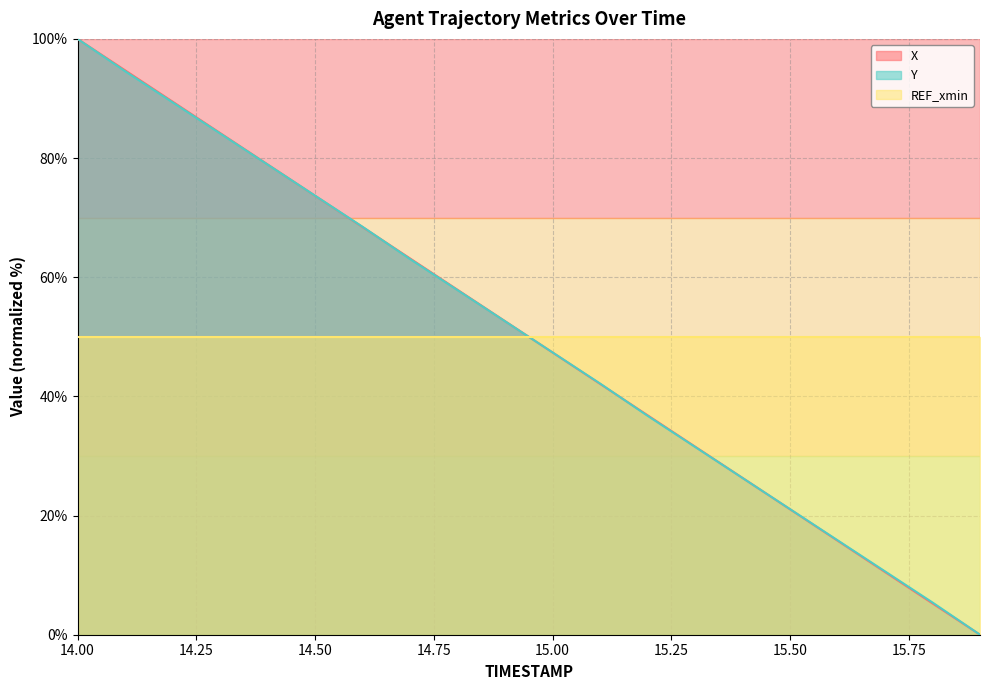

Which category has the highest value in the Y series?

14.00